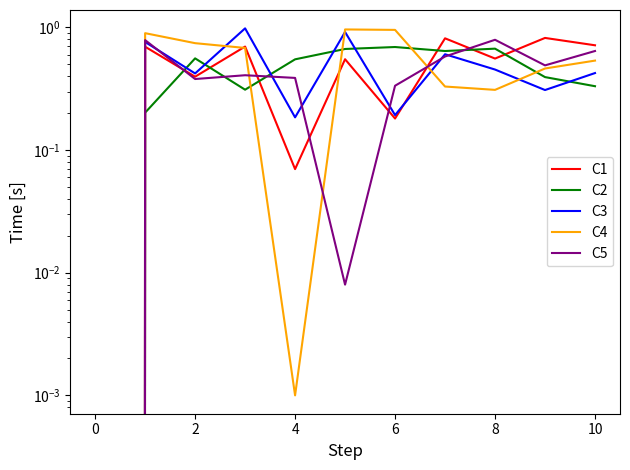

How many lines are shown in the chart?

5